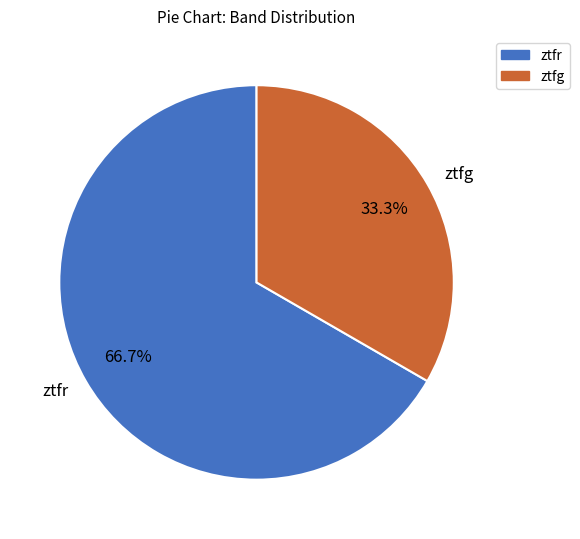

Is there any slice that represents more than half of the pie?

Yes